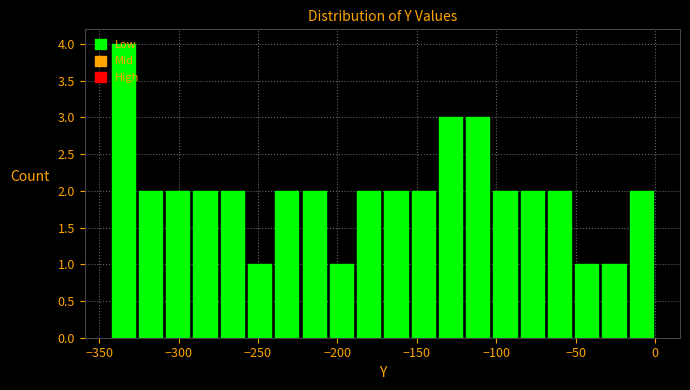

Around what value on the x-axis is the tallest bar? Give the approximate position of its centre, as read against the axis.

-335